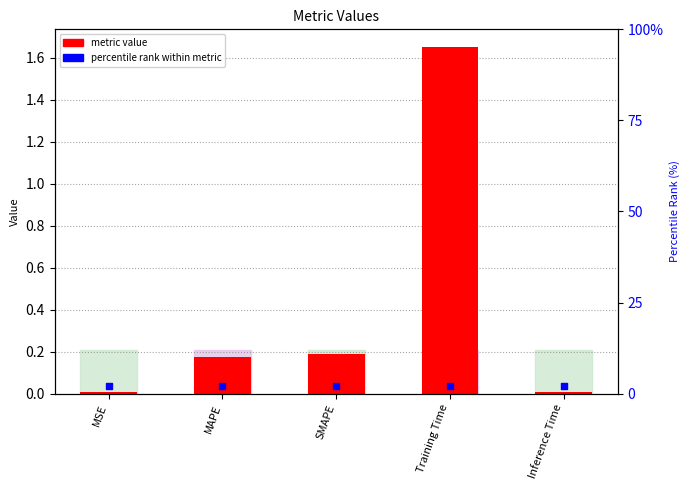

Which series has the widest spread of Y values?

metric value